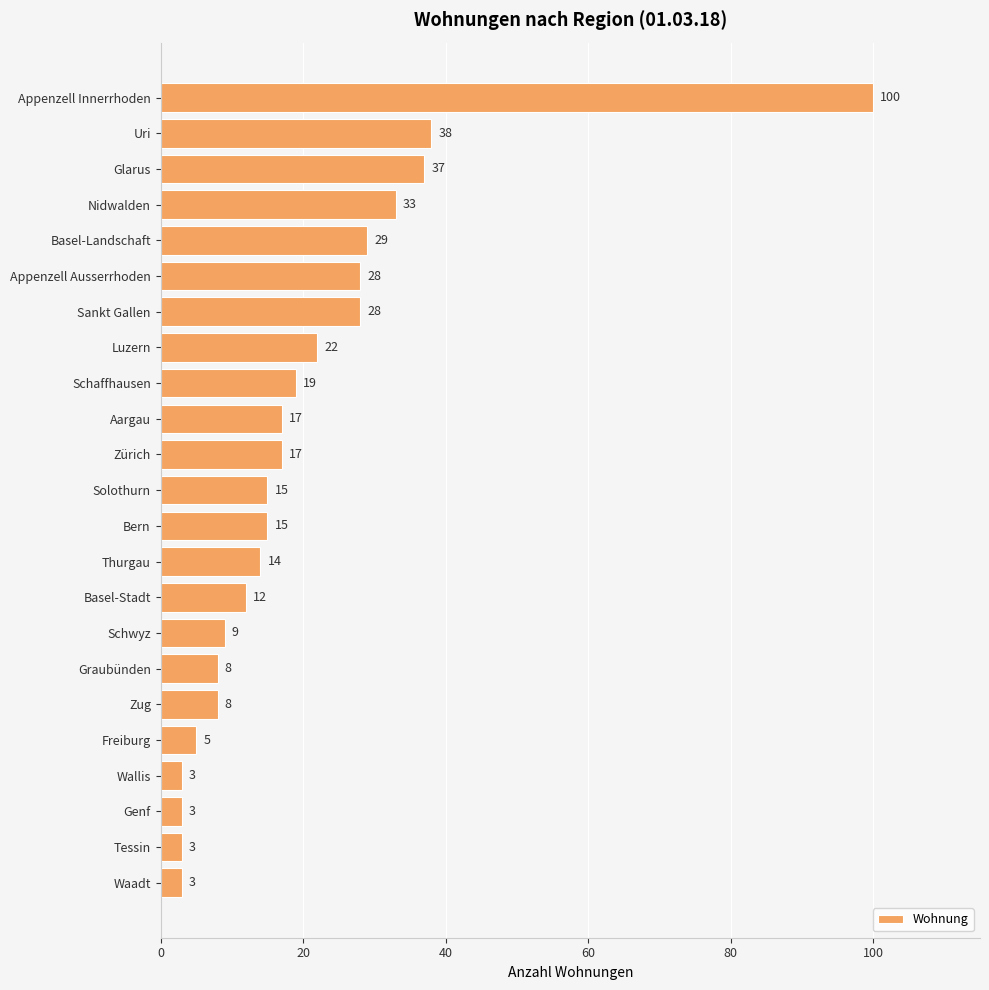

How many series are shown in this chart?

1